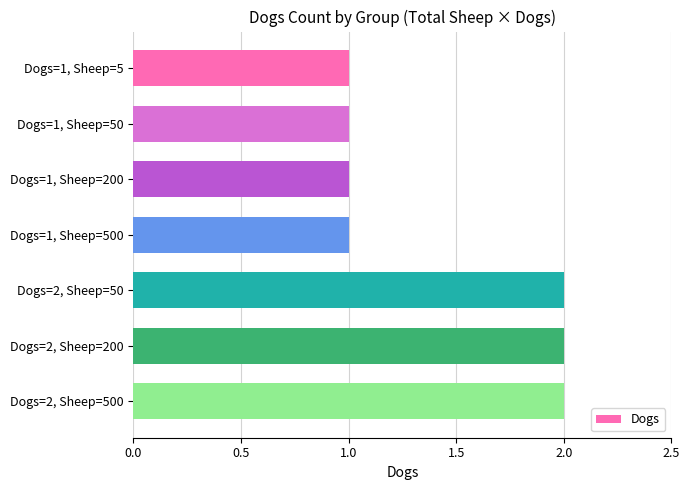

What is the value of the 5th bar from the top?

2